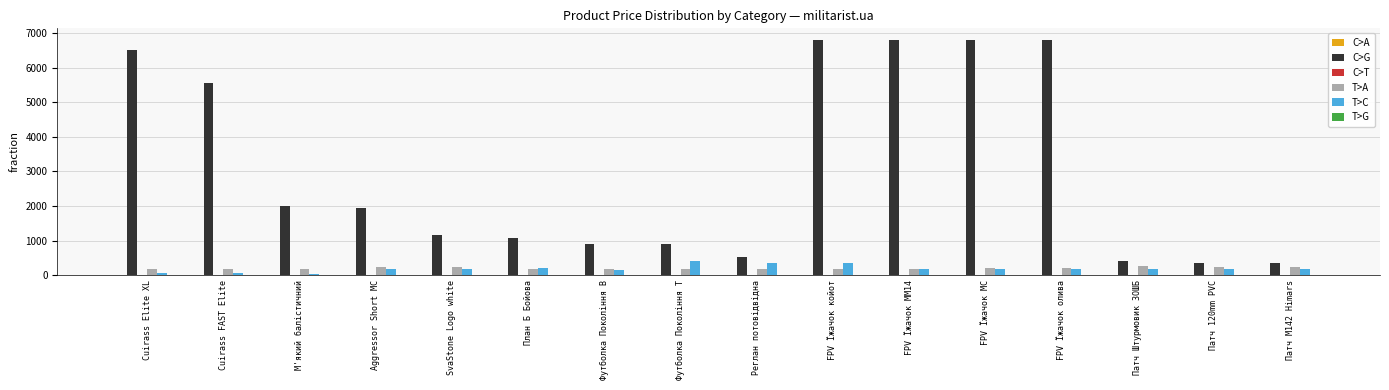

The C>G series shows 1995 at М'який балістичний. True or false?

True